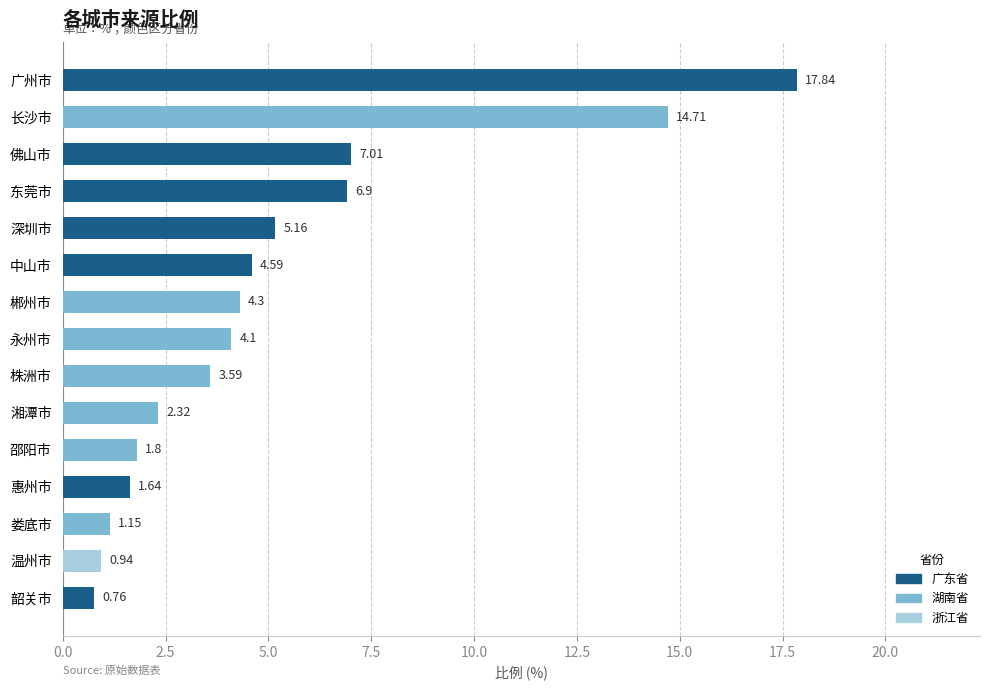

Are the bars grouped side by side (vs. stacked)?

No